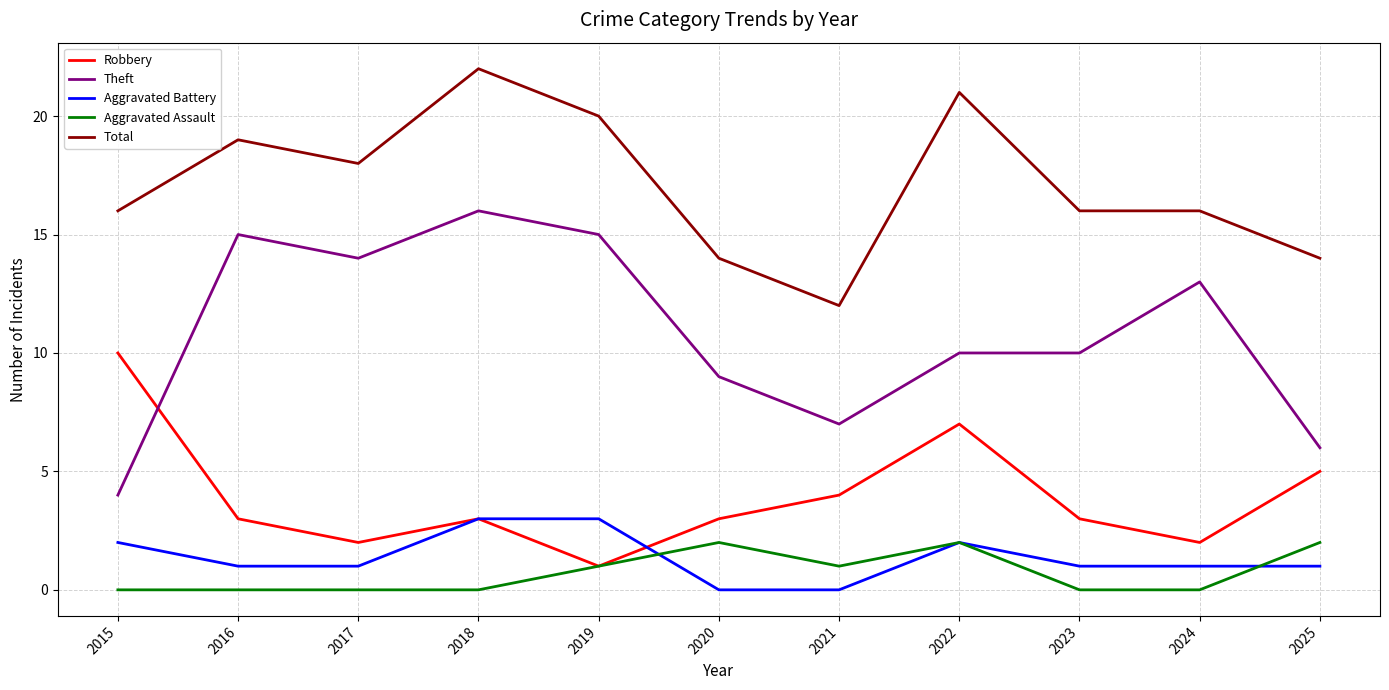

True or false: Aggravated Battery has a value of 1 at 2015.

False